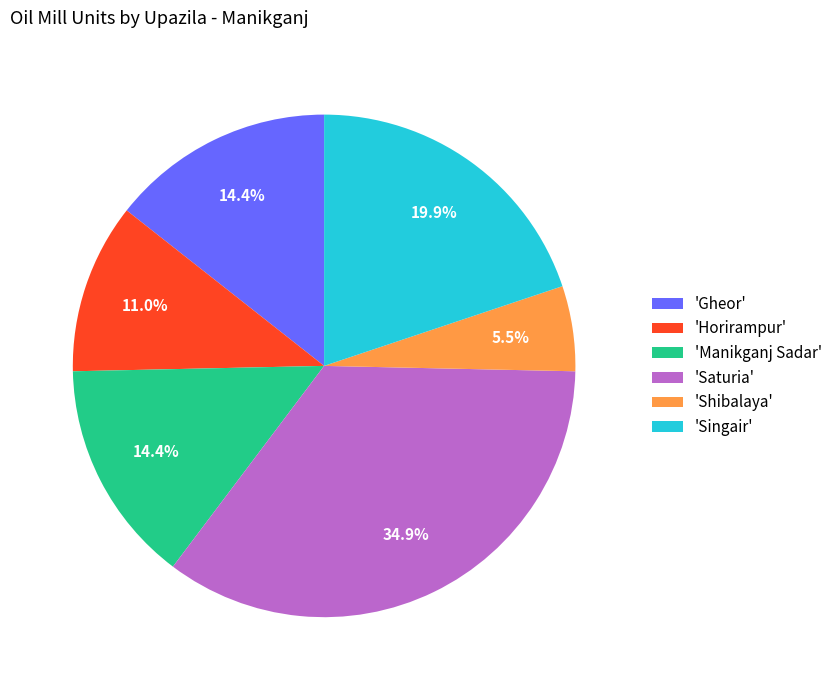

Is there any slice that represents more than half of the pie?

No